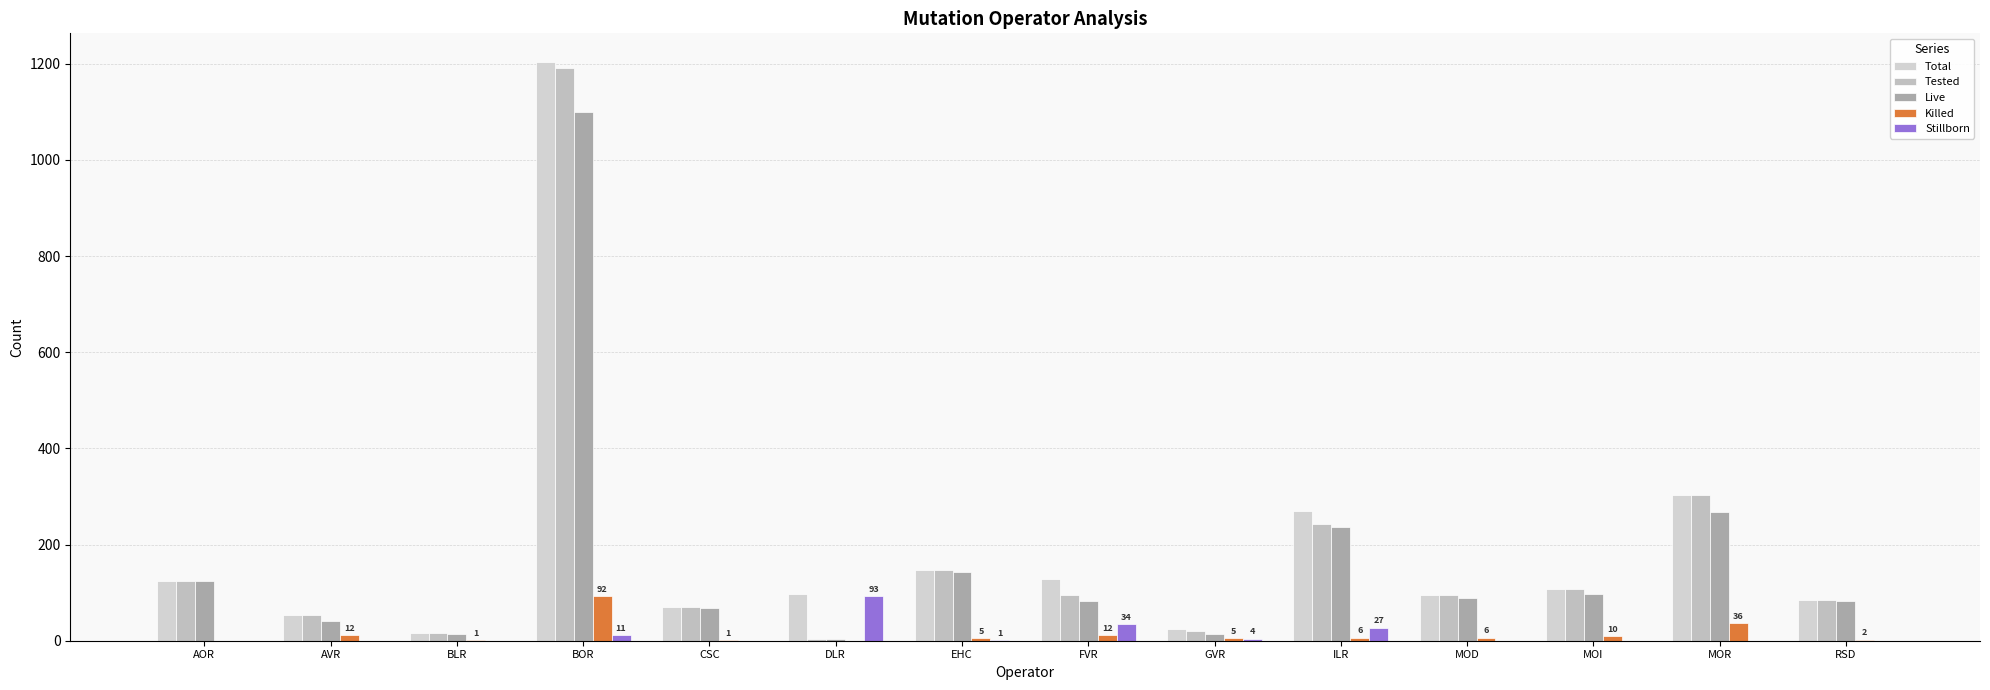

List the series in order of their peak value, highest first.

Total, Tested, Live, Stillborn, Killed